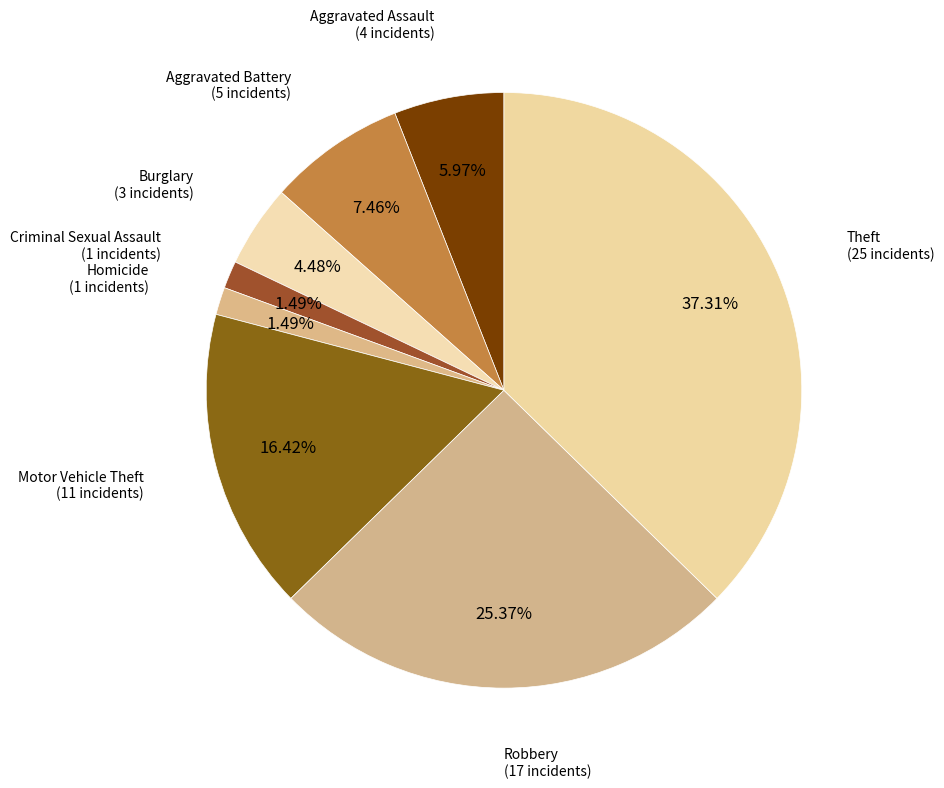

How many segments does this pie chart have?

8